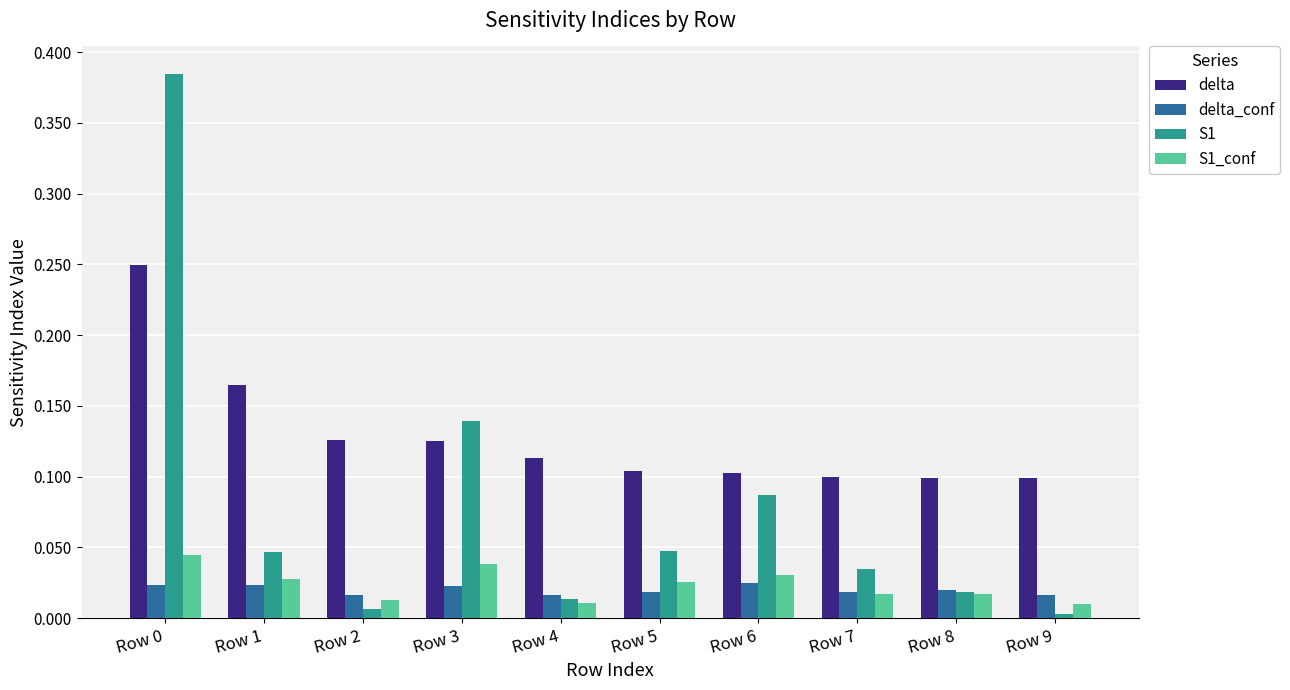

The S1 series shows 0.0 at Row 2. True or false?

True